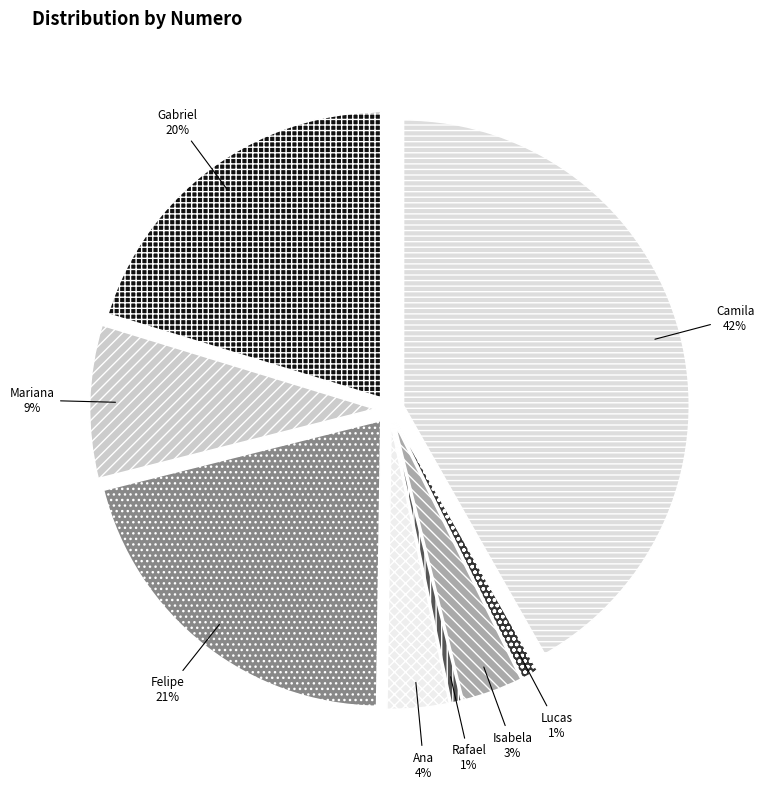

Rank the categories by value from highest to lowest.

Camila Duarte Freitas, Felipe Martins Oliveira, Gabriel Almeida Santos, Mariana Costa Ribeiro, Ana Clara Souza Mendes, Isabela Rocha Nogueira, Lucas Henrique Vasconcelos, Rafael Lima Fernandes